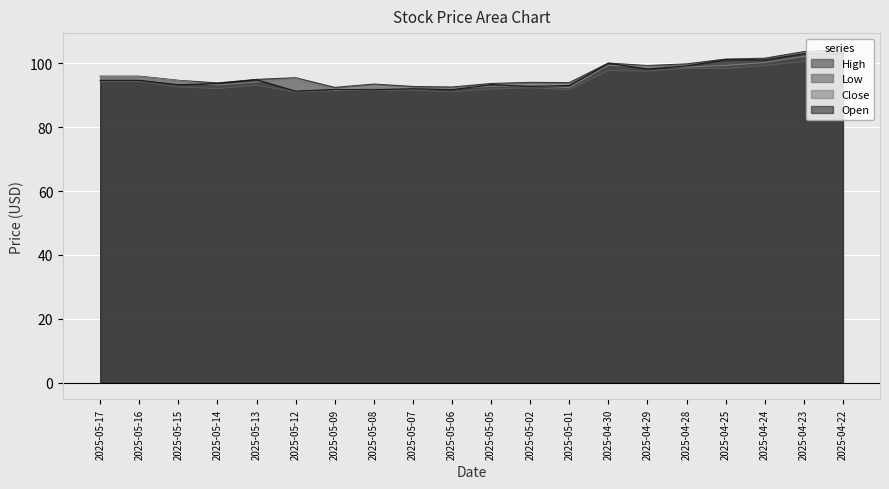

What is the sum of the Close values at 2025-05-09 and 2025-04-28?

190.4